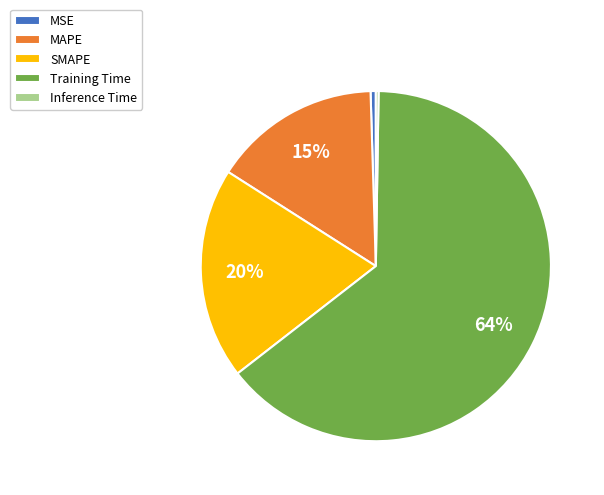

To the nearest percent, what portion does SMAPE represent?

20%